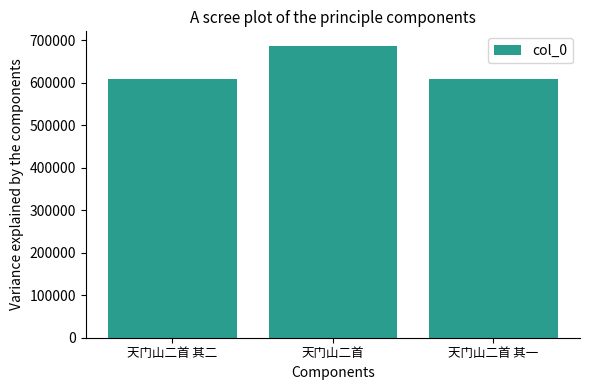

Does the chart contain any negative values?

No